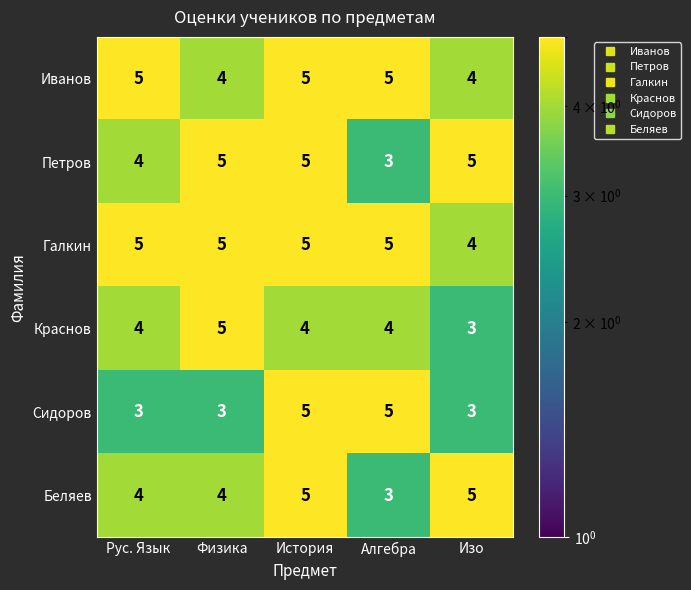

What is the greatest value displayed?

5